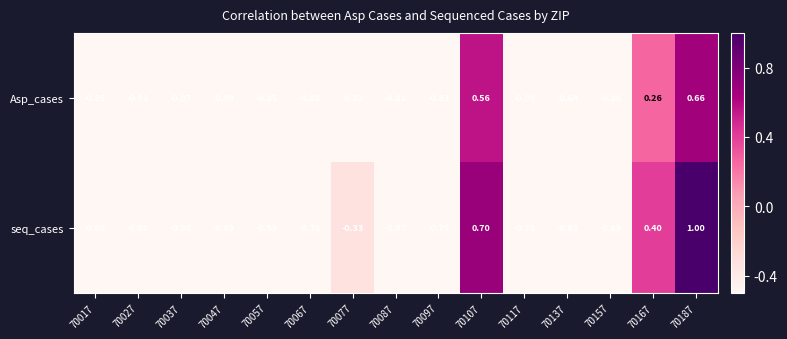

Which series has the largest range (max minus min)?

seq_cases